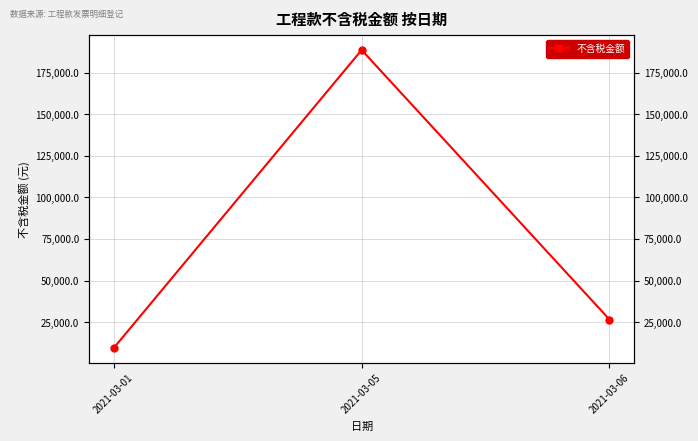

Where does the data first go above 26548?

2021-03-05